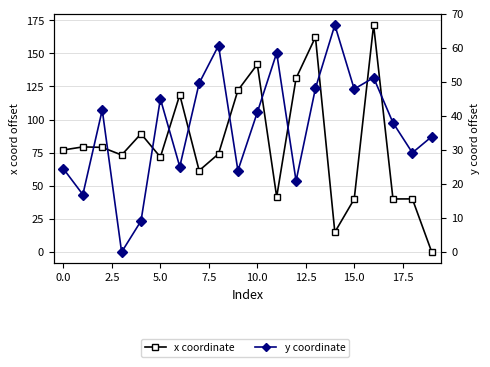

How many values in x coordinate are above zero?

19